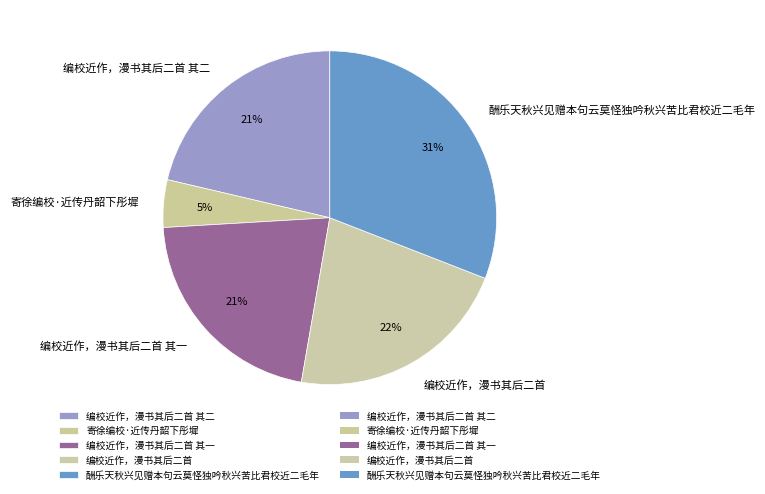

What percentage is the 编校近作，漫书其后二首 其二 slice, to the nearest percent?

21%